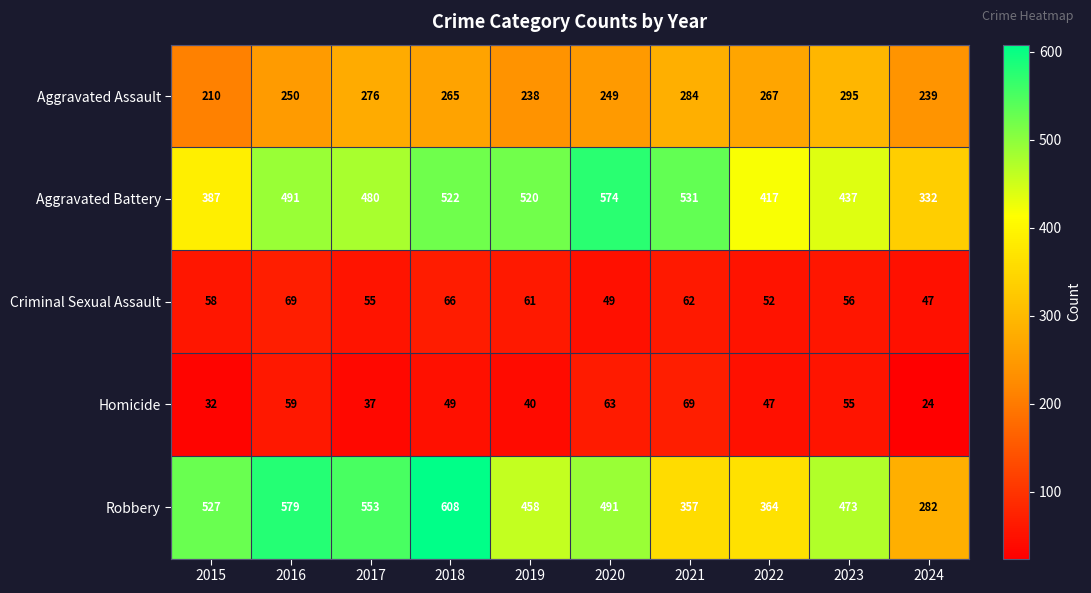

What is the spread (max minus min) of values at 2020?

525